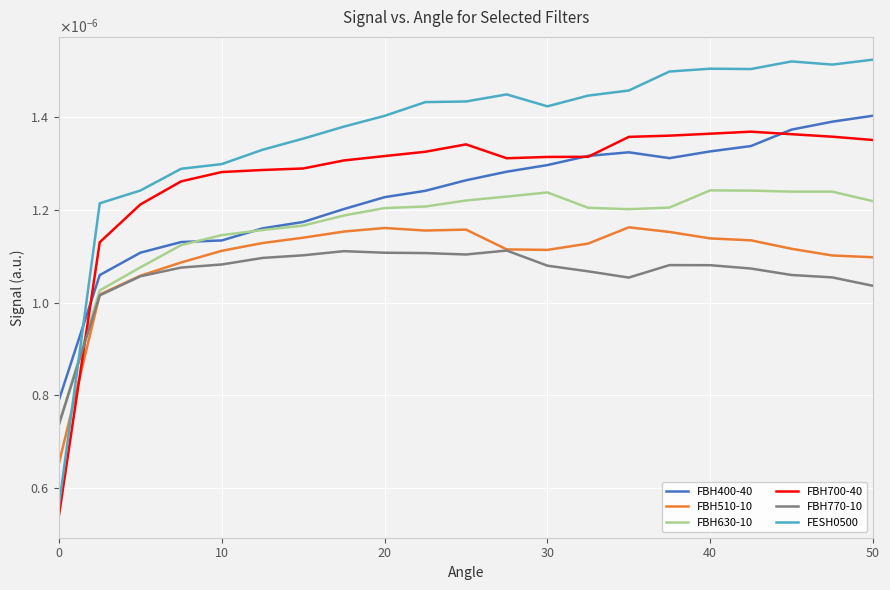

What are all the series names shown in the legend?

FBH400-40, FBH510-10, FBH630-10, FBH700-40, FBH770-10, FESH0500